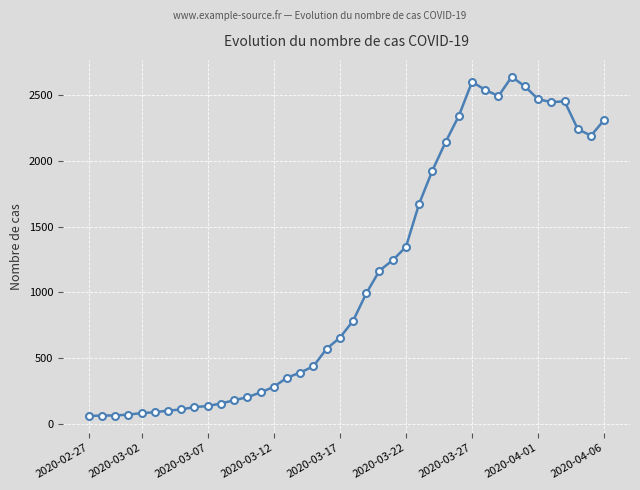

What is the difference between the second highest and second lowest values?

2535